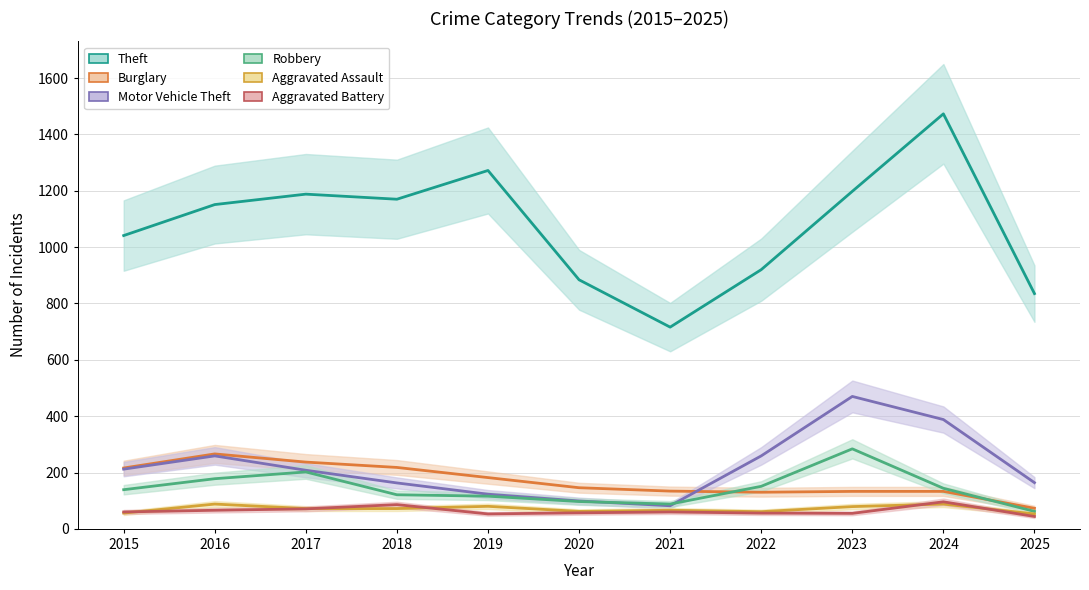

What is the maximum value shown in the chart?

1473